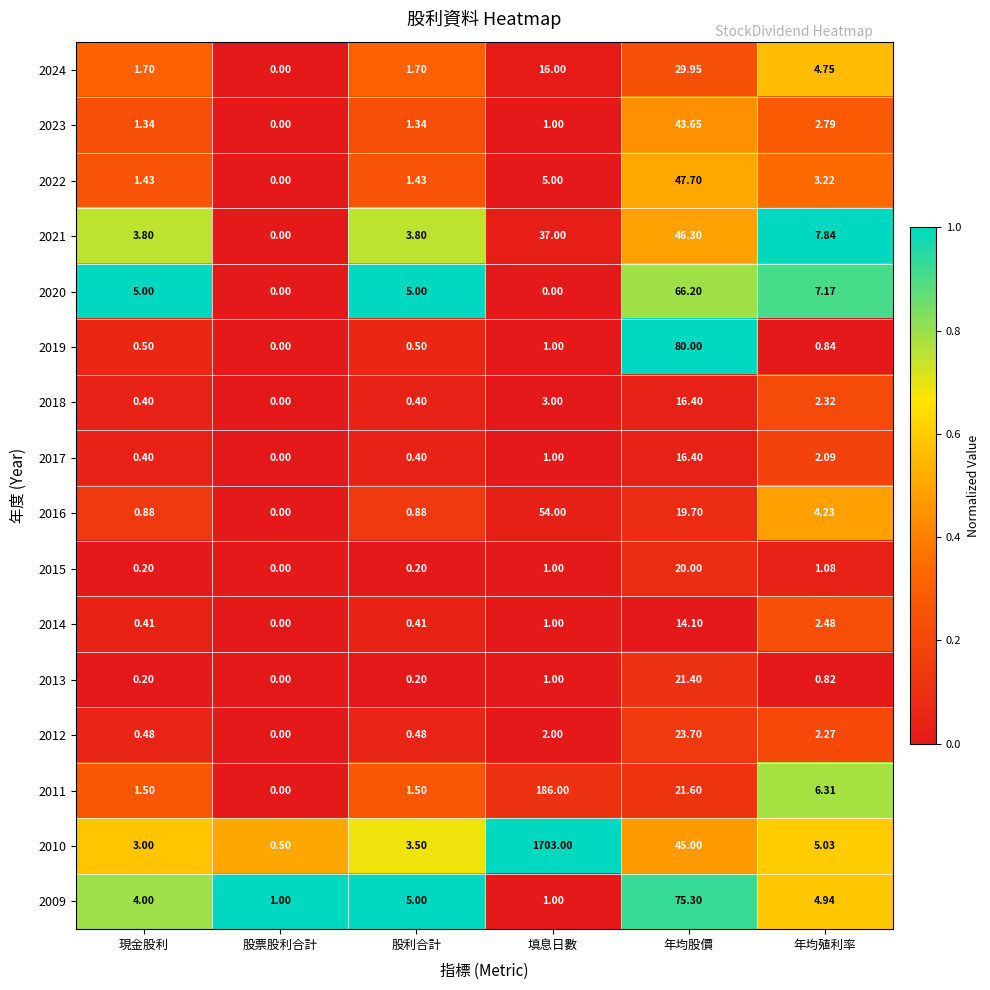

At which category is the sum across all series the highest?

填息日數